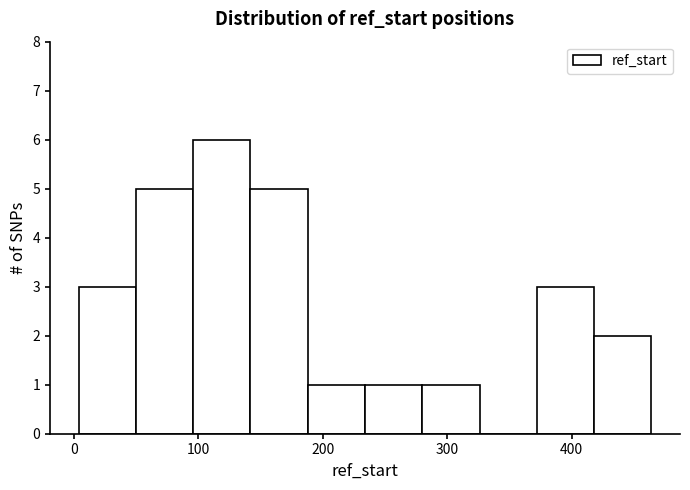

Reading left to right, transcribe this chart: for each bar, give the range it covers on the x-axis and its height. Neither the bar edges nor the heights are printed on the chart, so give them approximately, as read against the axes.

4 to 50: 3
50 to 96: 5
96 to 142: 6
142 to 188: 5
188 to 234: 1
234 to 280: 1
280 to 326: 1
326 to 372: 0
372 to 418: 3
418 to 464: 2